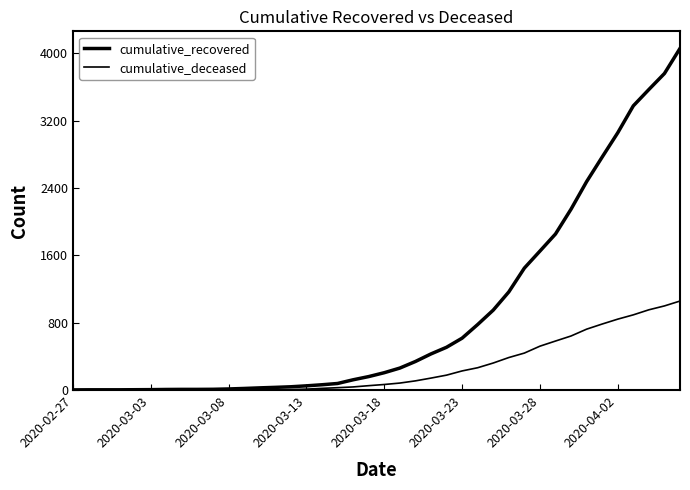

Is this an area chart (filled region under the line)?

No